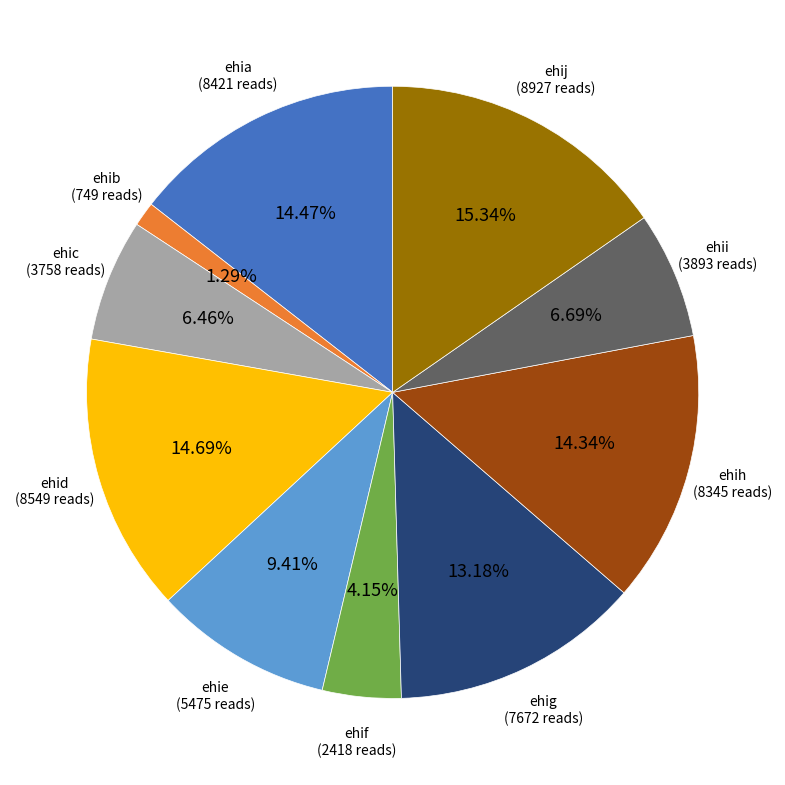

Approximately how many times larger is the value at ehif compared to ehih?

0.3